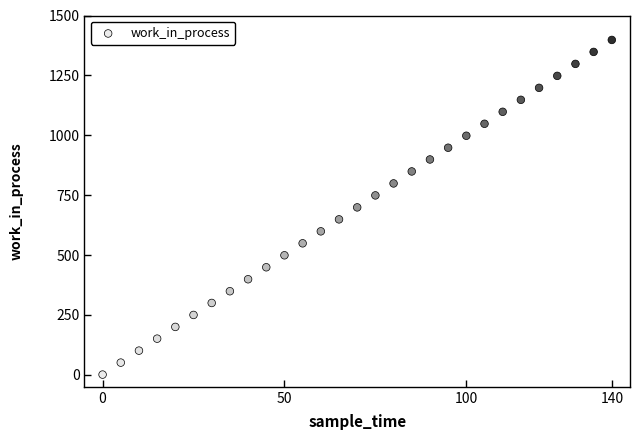

What is the range of Y values (max minus min)?

1397